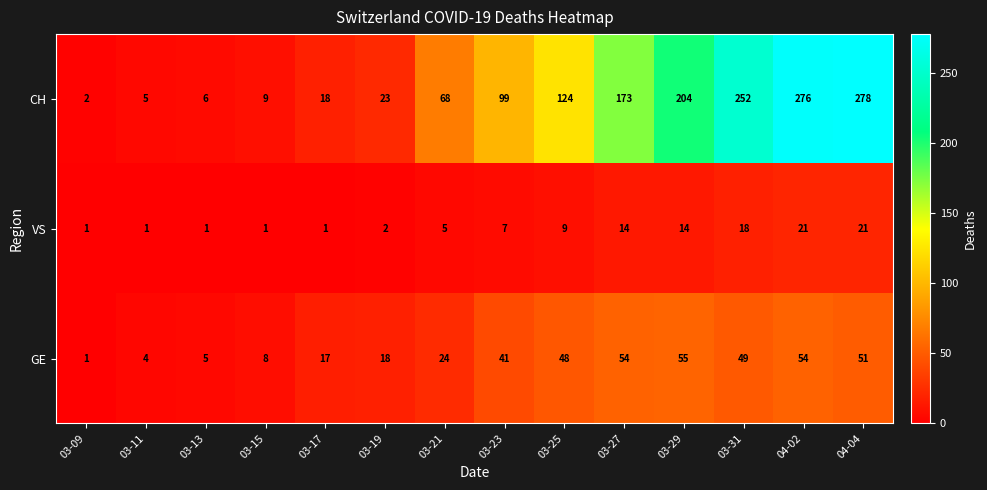

At how many categories does at least one series exceed 32?

8